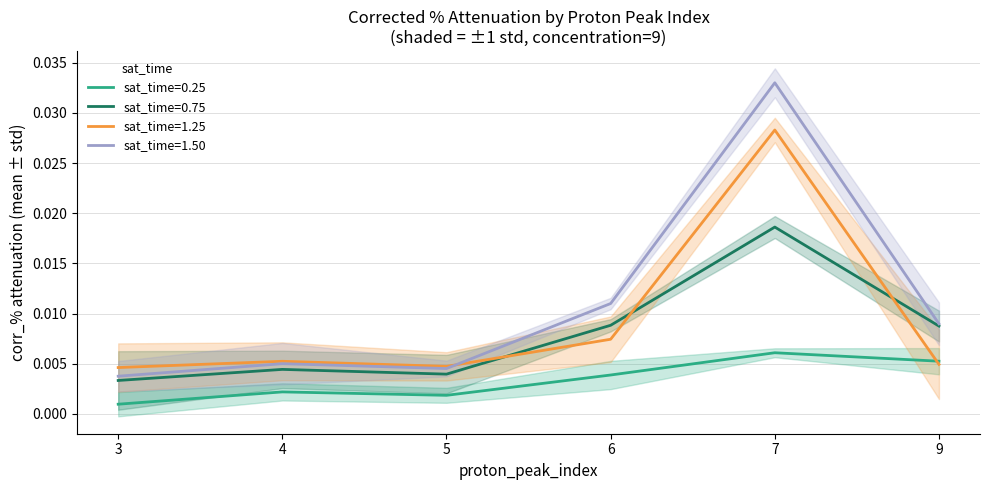

Which series has the largest total across all categories?

sat_1.5_mean